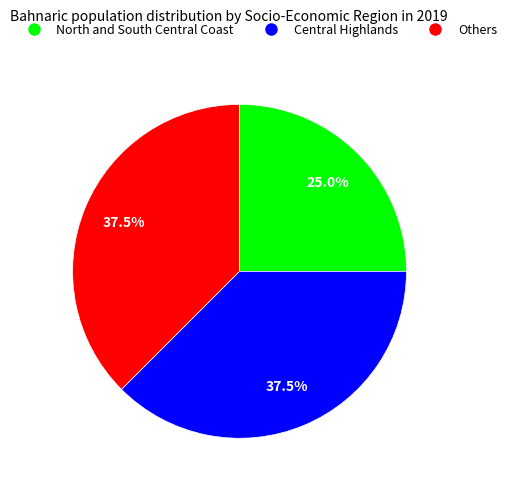

Is there any slice that represents more than half of the pie?

No